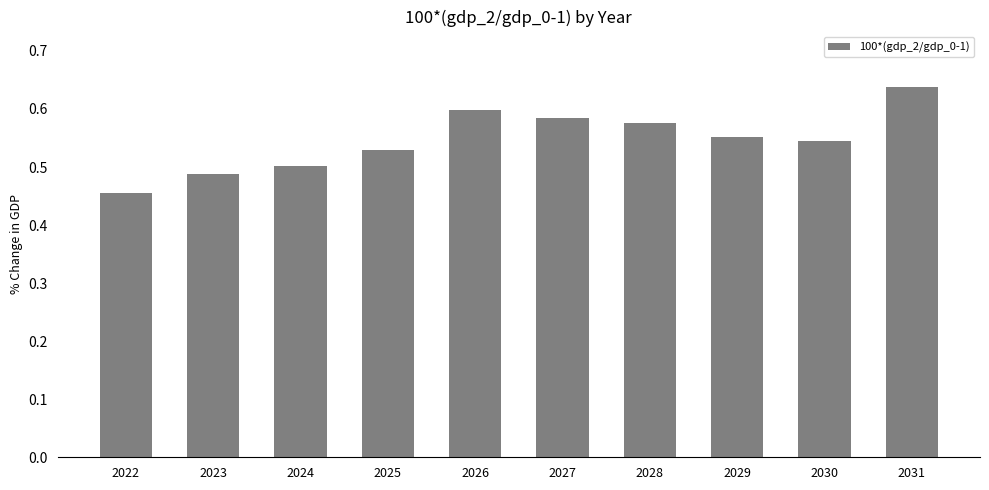

What is the difference between the second highest and second lowest values?

0.1